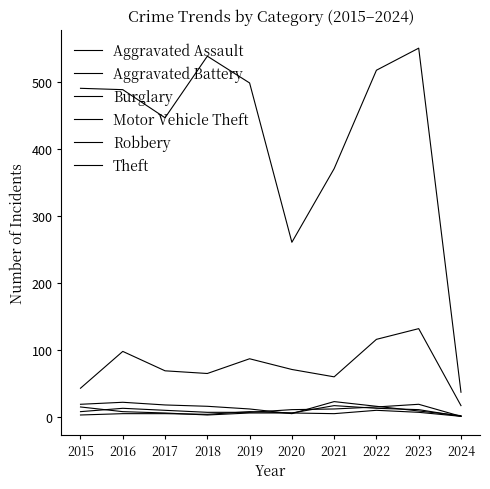

At 2018, list the series in order from largest to smallest.

Theft, Motor Vehicle Theft, Burglary, Aggravated Assault, Aggravated Battery, Robbery